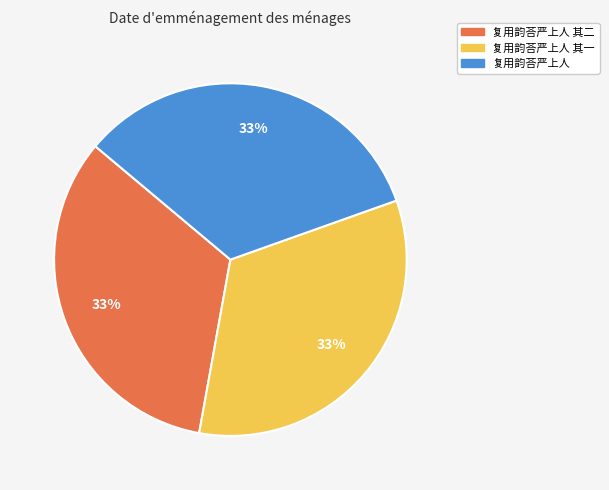

Do 复用韵荅严上人 and 复用韵荅严上人 其二 together represent more than half of the pie?

Yes